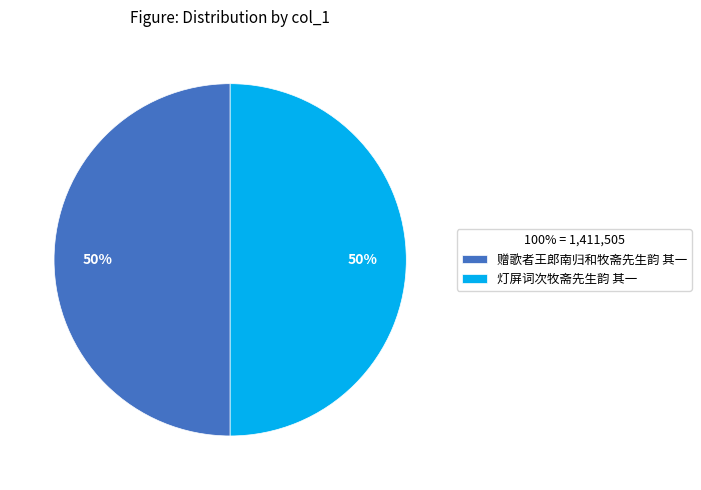

Combined, do 灯屏词次牧斋先生韵 其一 and 赠歌者王郎南归和牧斋先生韵 其一 account for over 50%?

Yes